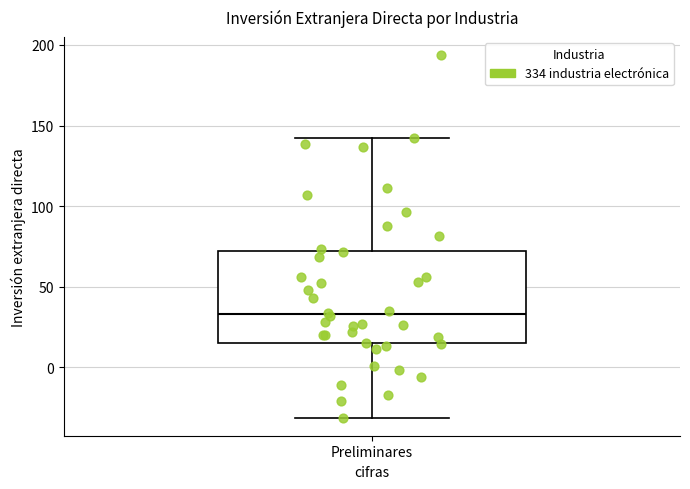

Transcribe this box plot: give where the median line is, the range the box spans, and where the two whiskers end, as read against the y-axis. The values are not printed on the chart, so give them approximately, as read against the axis.

median 35, box 15 to 70, whiskers -30 to 140